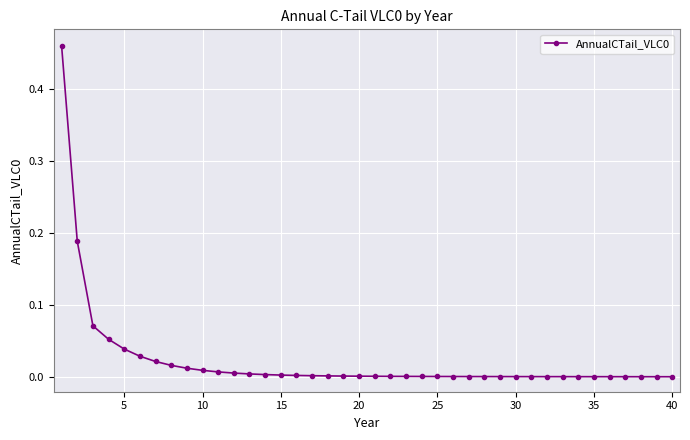

What is the sum of all values?

1.0